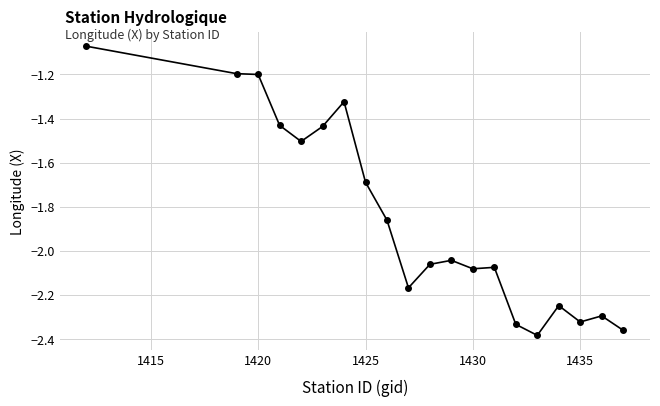

How many data points does each series have?

20